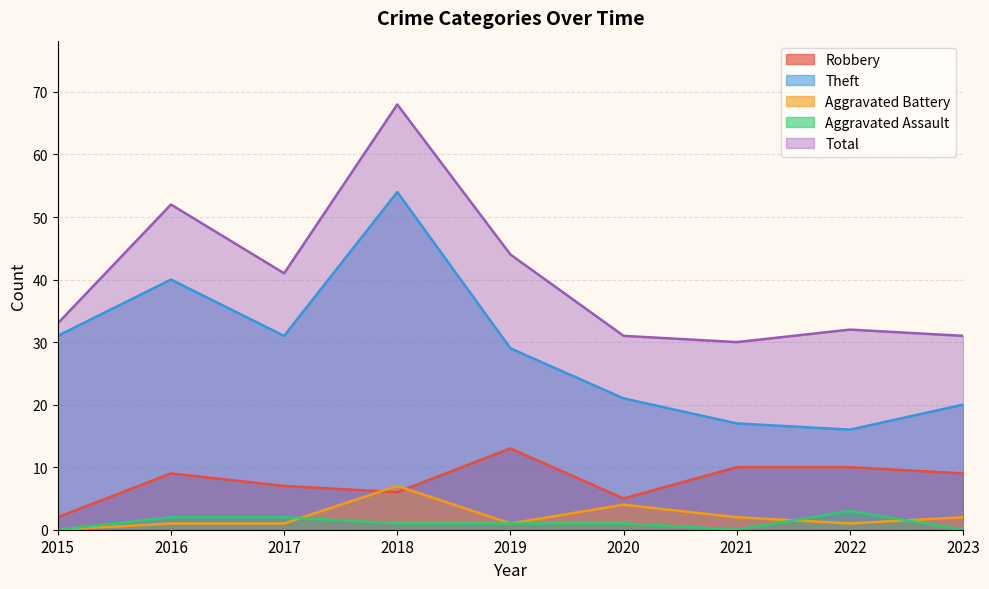

True or false: Robbery and Theft intersect in this chart.

False